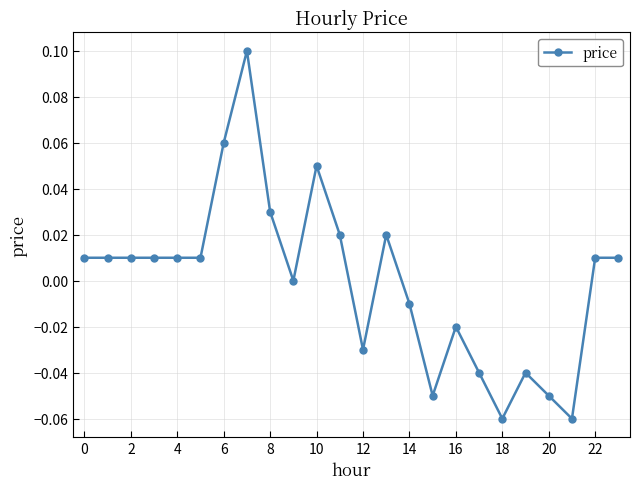

How many distinct data groups are displayed?

1